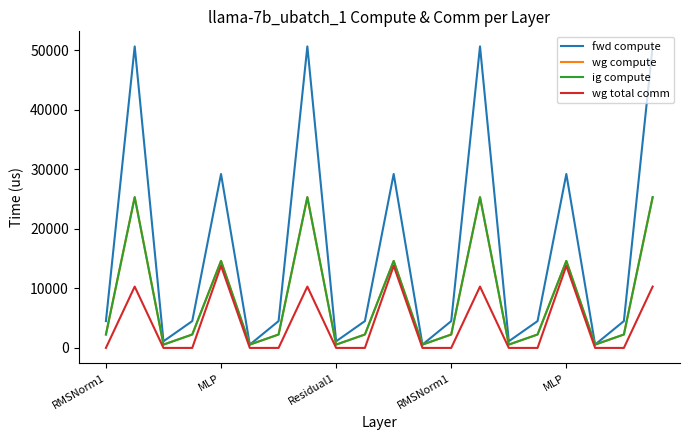

Is this an area chart (filled region under the line)?

No